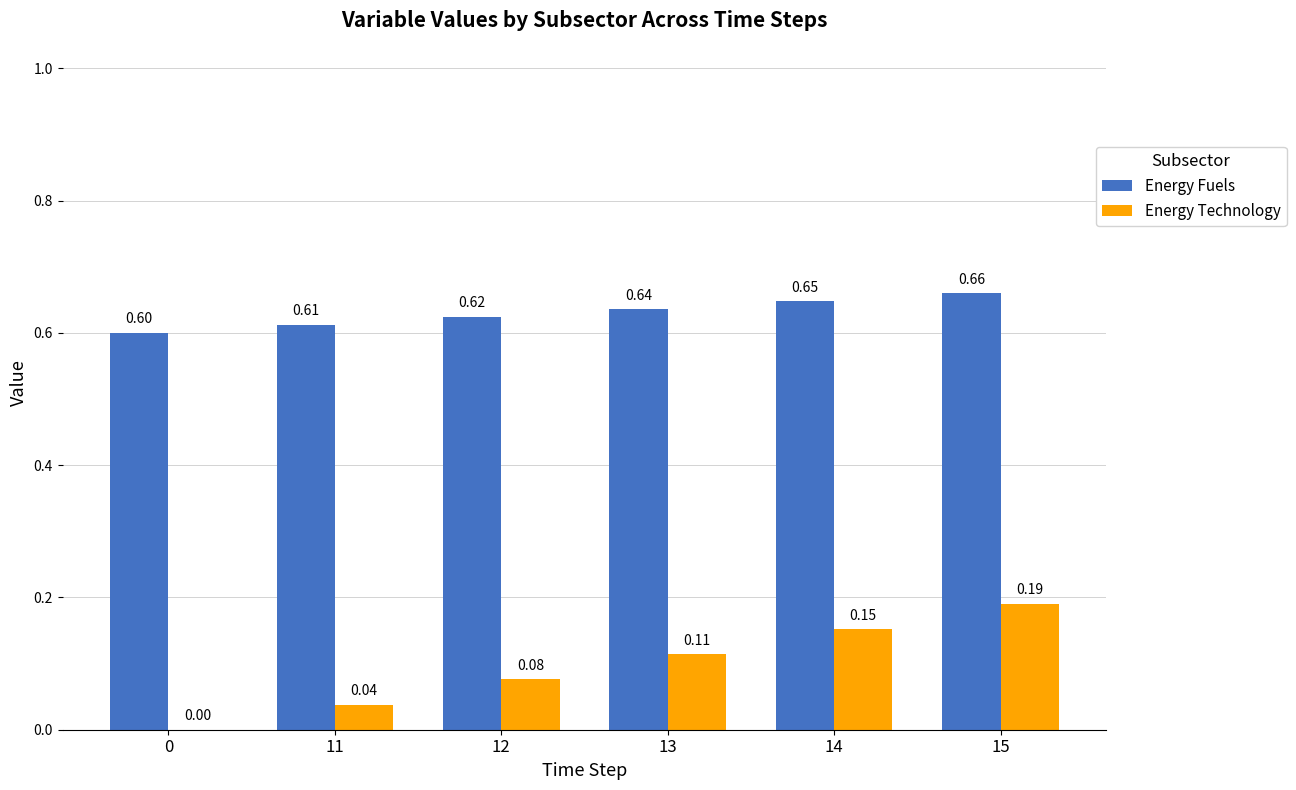

At which category is the sum across all series the highest?

15